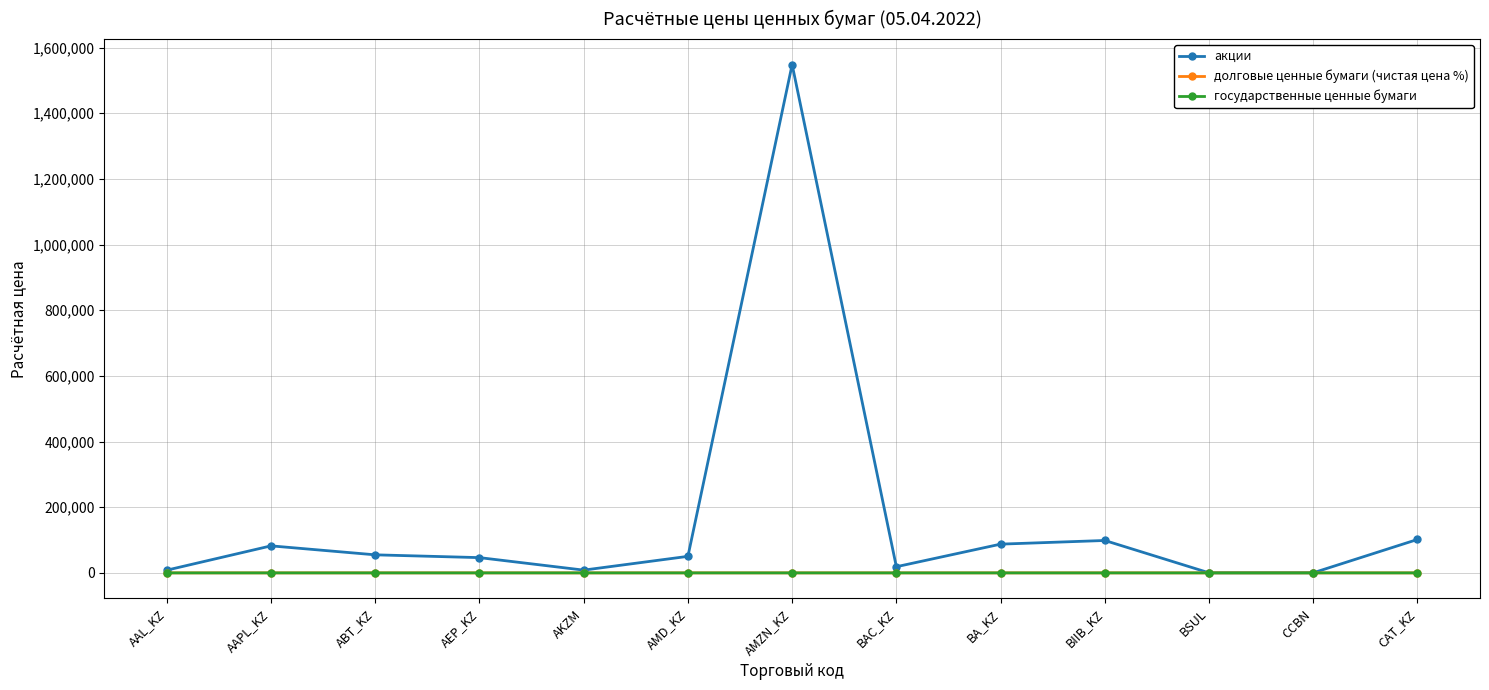

What is the label of the 11th point from the right?

ABT_KZ